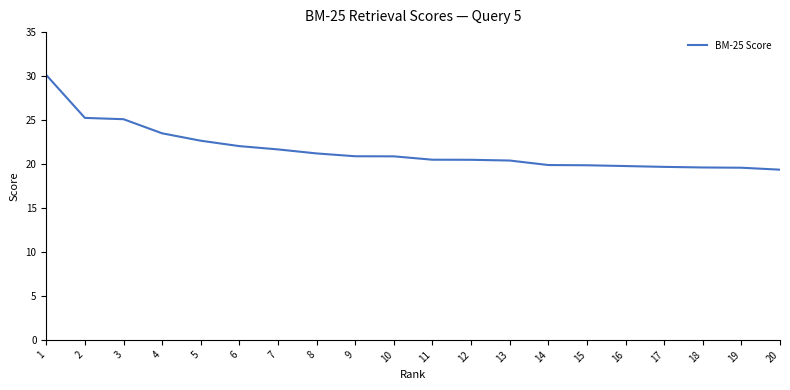

What is the change in value from 16 to 18?

-0.2